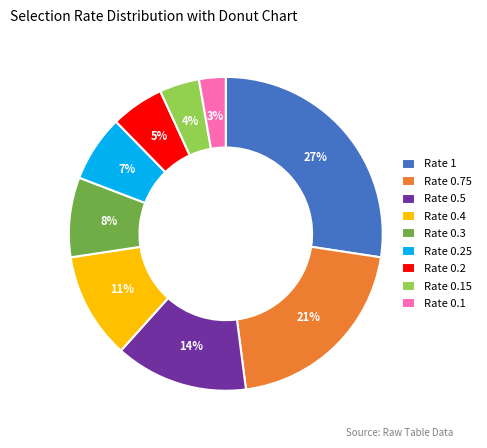

Between Rate 0.4 and Rate 0.15, which is larger?

Rate 0.4